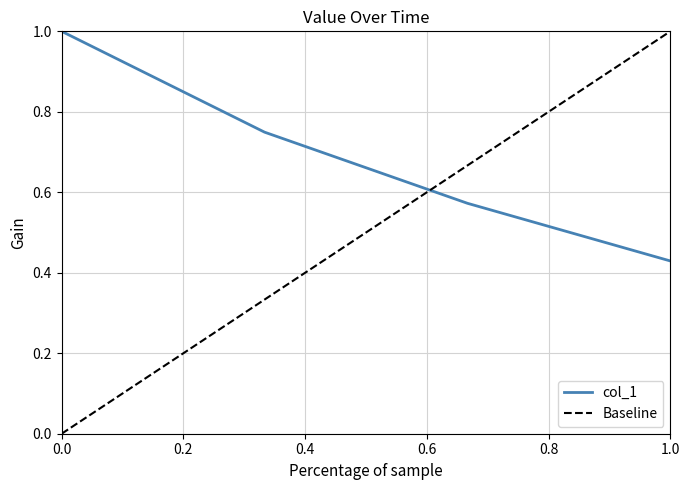

True or false: col_1 has more than 1 interior local peaks.

False